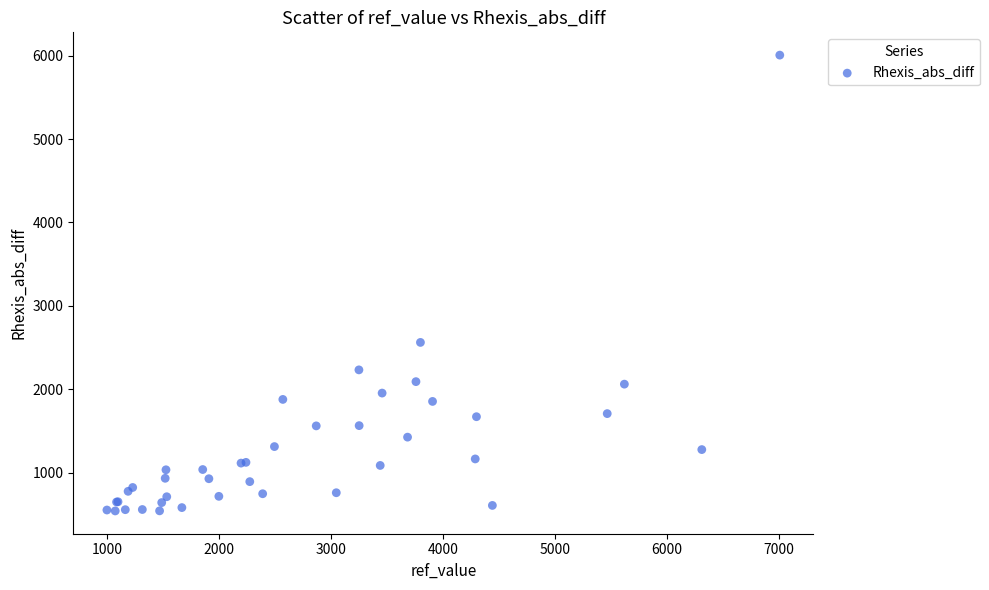

What Y value in the scatter plot is closest to 3274?

2563